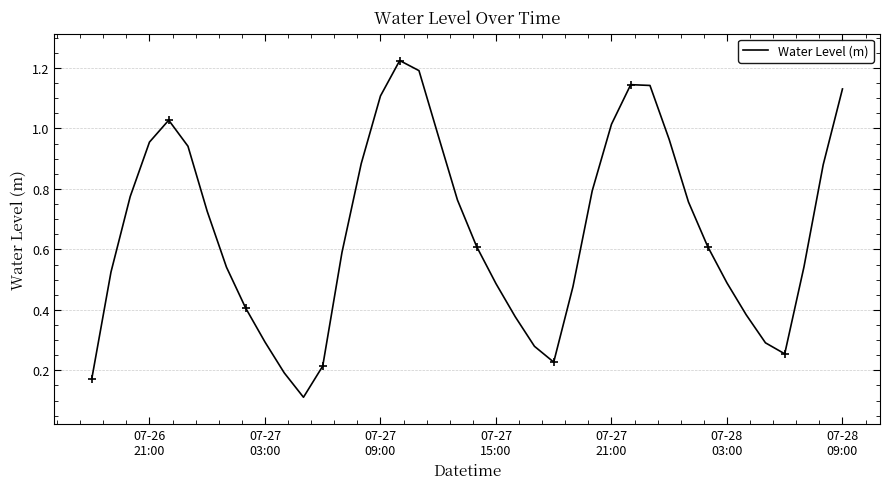

How many points are higher than both their immediate neighbors (excluding endpoints)?

3